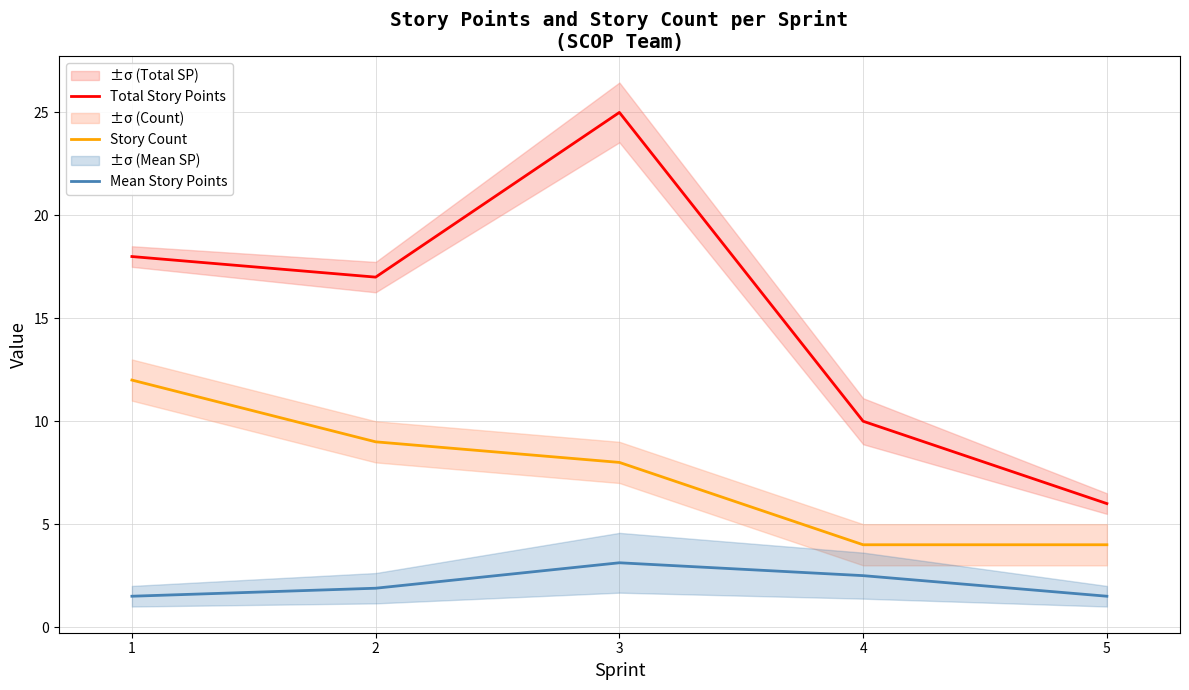

True or false: Story Count and Mean Story Points cross at least once.

False